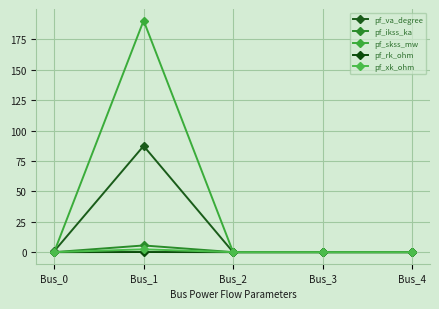

Reading left to right, extract all data points from this chart.

pf_va_degree: 0.7	87.3	0.0	0.0	0.0
pf_ikss_ka: 0.0	5.5	0.0	0.0	0.0
pf_skss_mw: 0.0	190.4	0.0	0.0	0.0
pf_rk_ohm: 0.0	0.1	0.0	0.0	0.0
pf_xk_ohm: 0.0	2.3	0.0	0.0	0.0